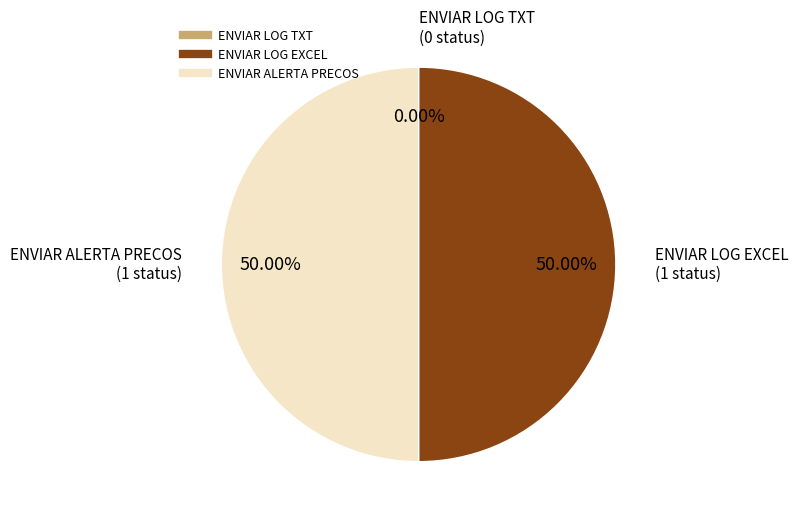

Rank the categories by value from highest to lowest.

ENVIAR LOG EXCEL, ENVIAR ALERTA PRECOS, ENVIAR LOG TXT